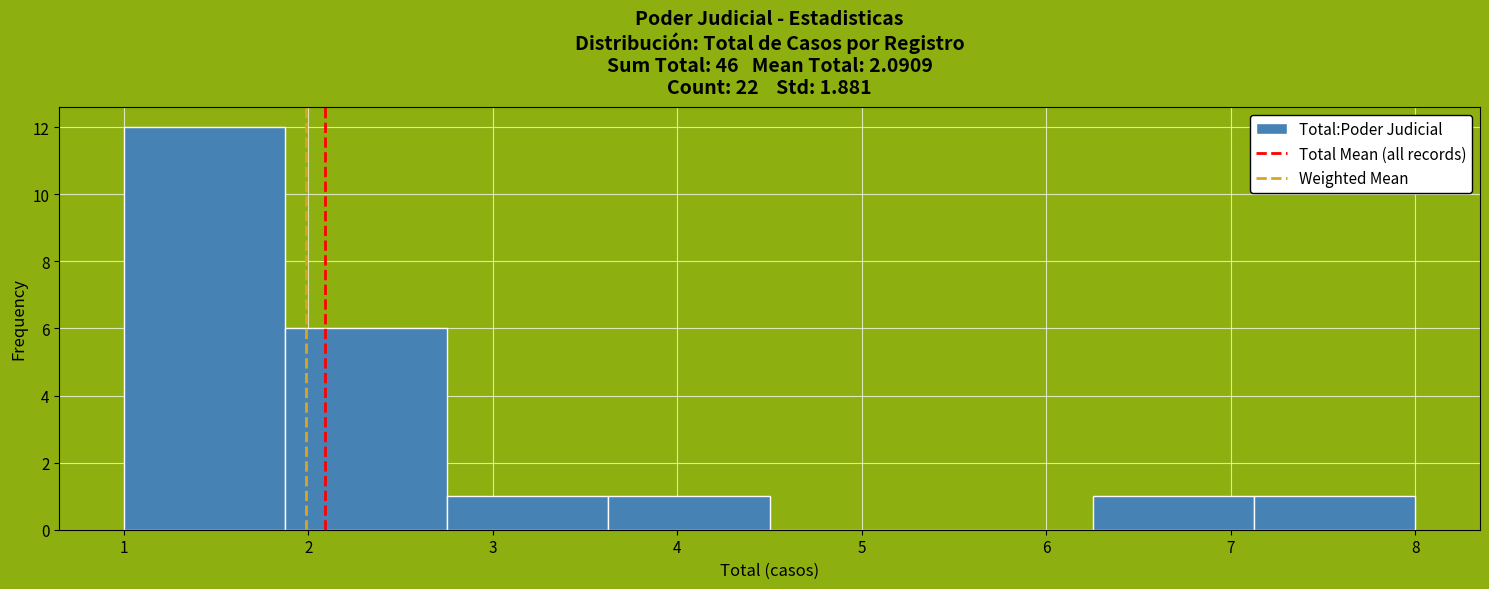

What is the height of the bar covering 3.6 to 4.5 on the x-axis? Neither the bar edges nor the heights are printed on the chart, so give them approximately, as read against the axes.

1